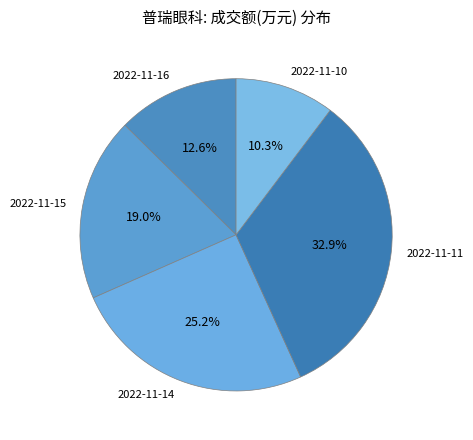

What percentage is the 2022-11-16 slice, to the nearest percent?

13%